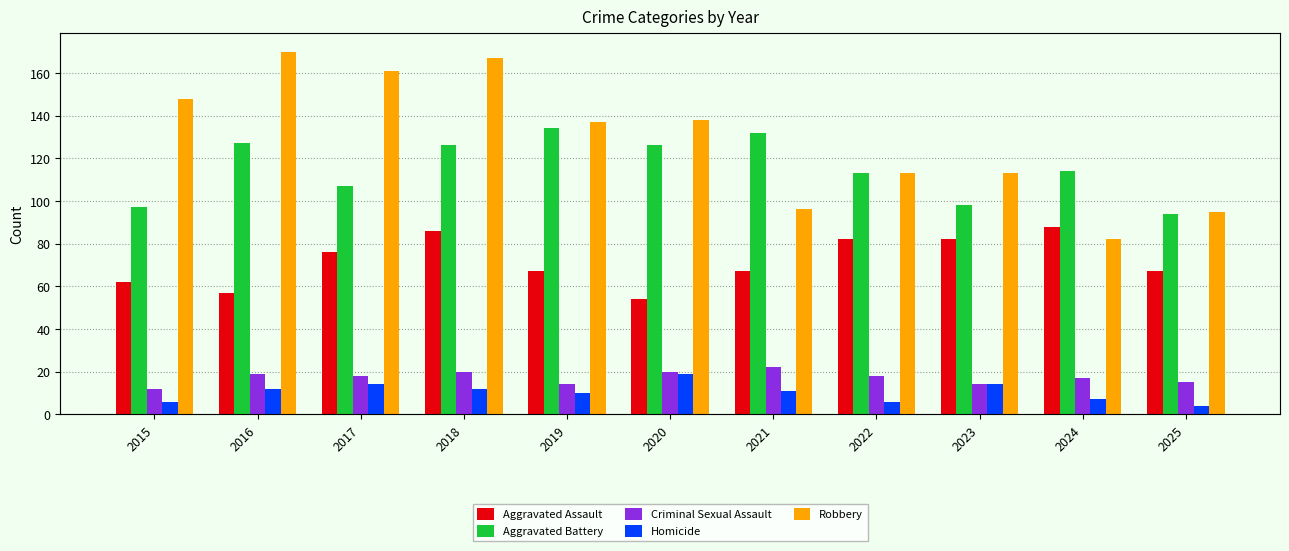

The Homicide series shows 6 at 2022. True or false?

True